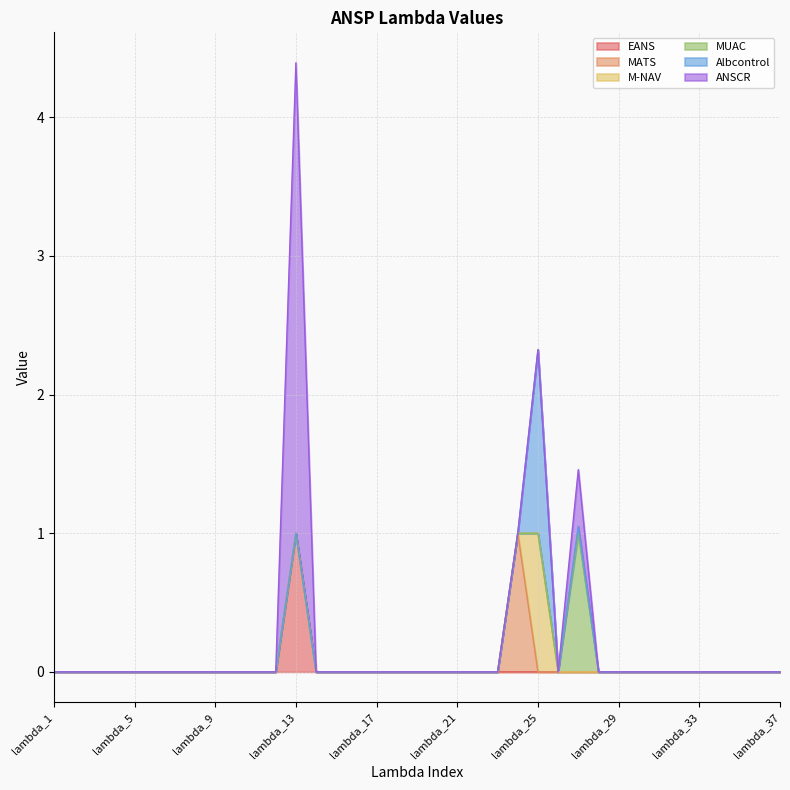

True or false: EANS and ANSCR intersect in this chart.

False